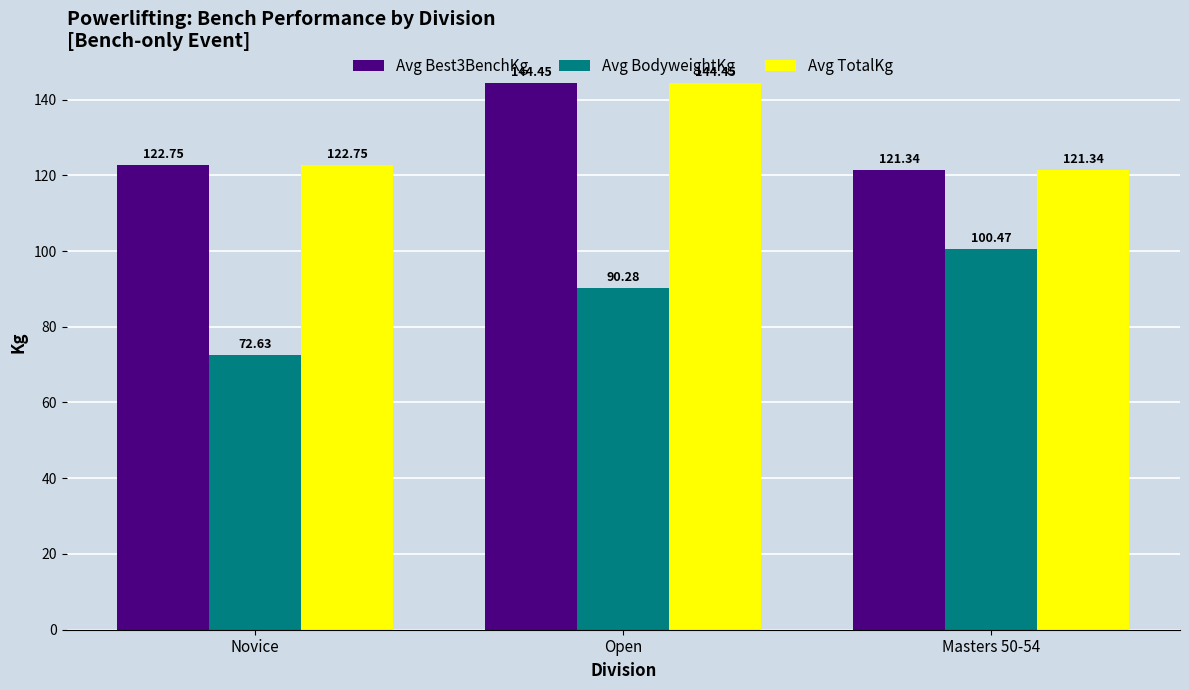

At which label does Avg Best3BenchKg first exceed 122?

Novice